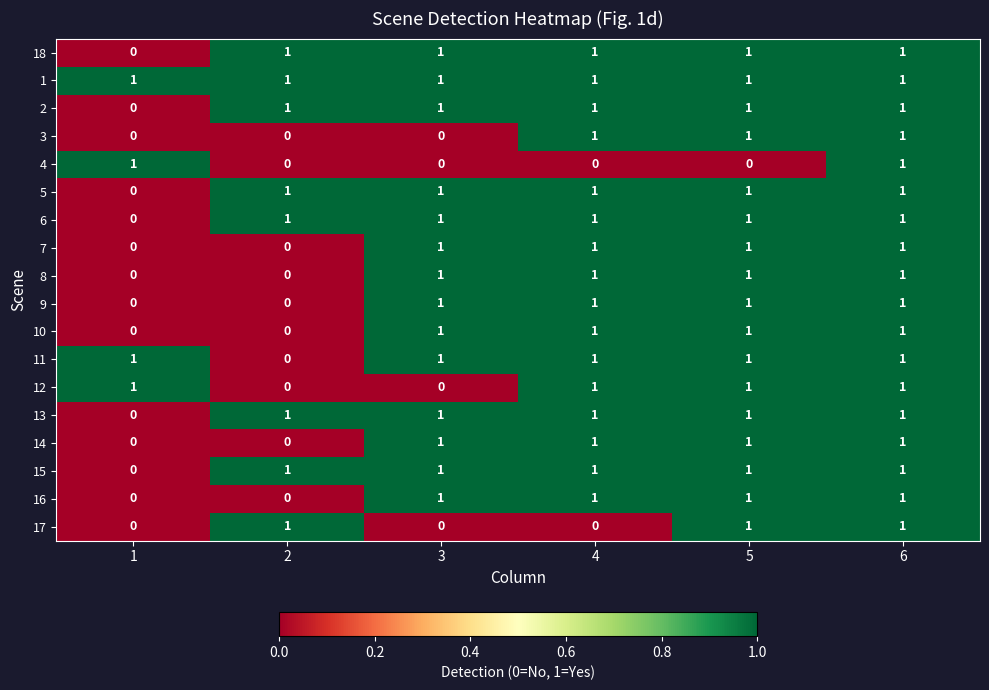

At how many categories does at least one series exceed 0?

6